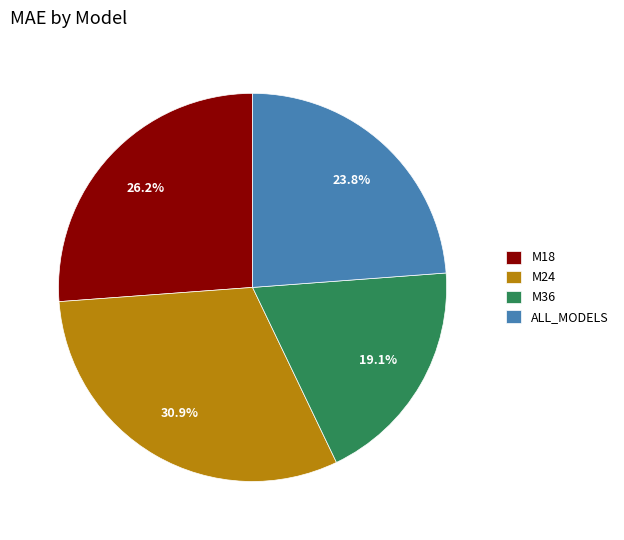

Which has a higher value, ALL_MODELS or M24?

M24